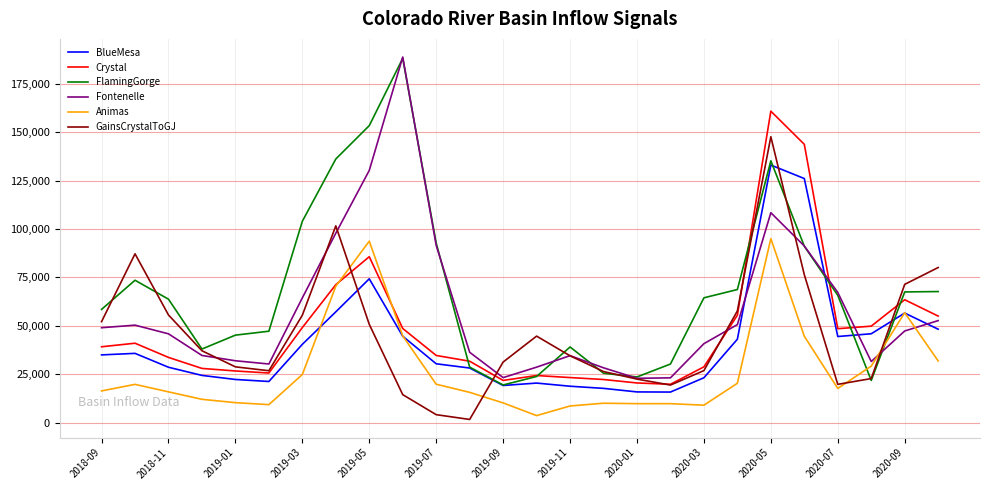

What are all the series names shown in the legend?

BlueMesa, Crystal, FlamingGorge, Fontenelle, Animas, GainsCrystalToGJ